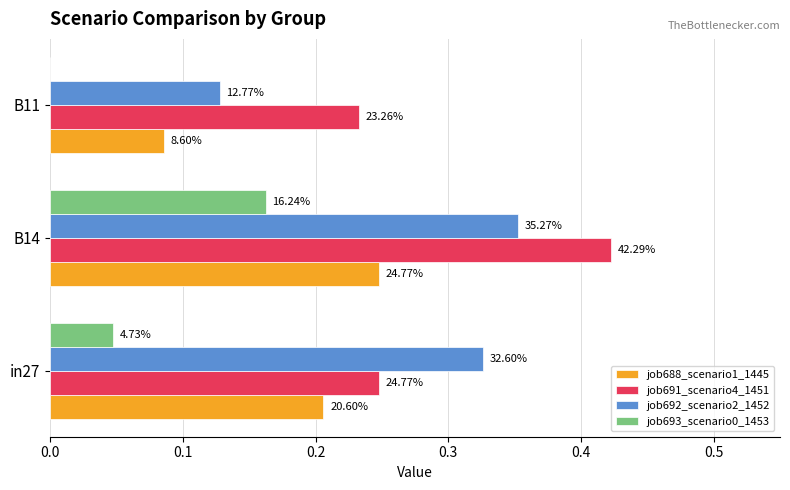

What is the average value of the job691_scenario4_1451 series?

0.3